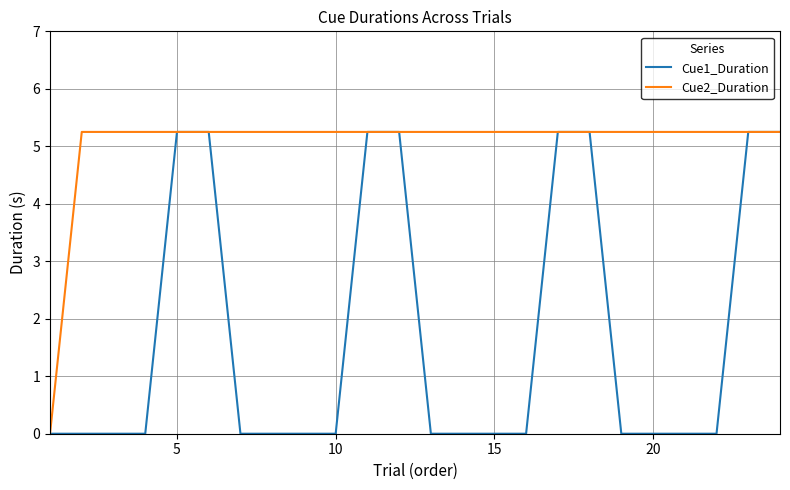

Rank the series by their average value, from lowest to highest.

Cue1_Duration, Cue2_Duration